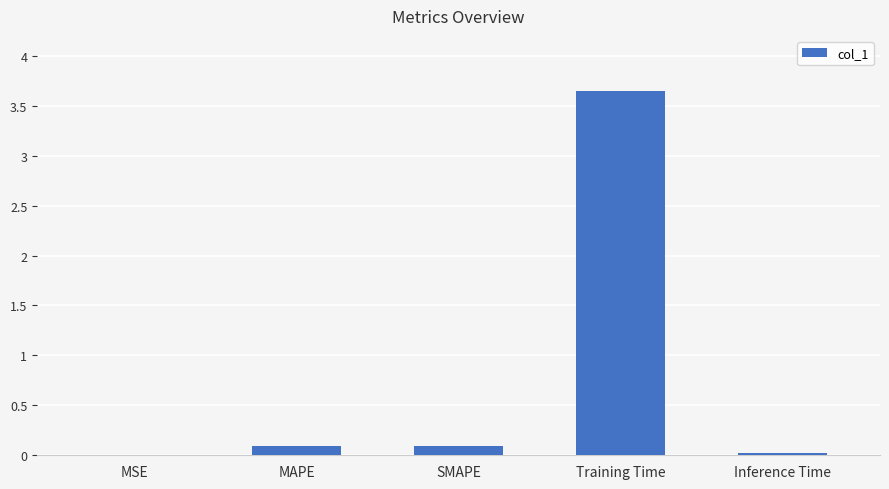

Are the bars horizontal?

No